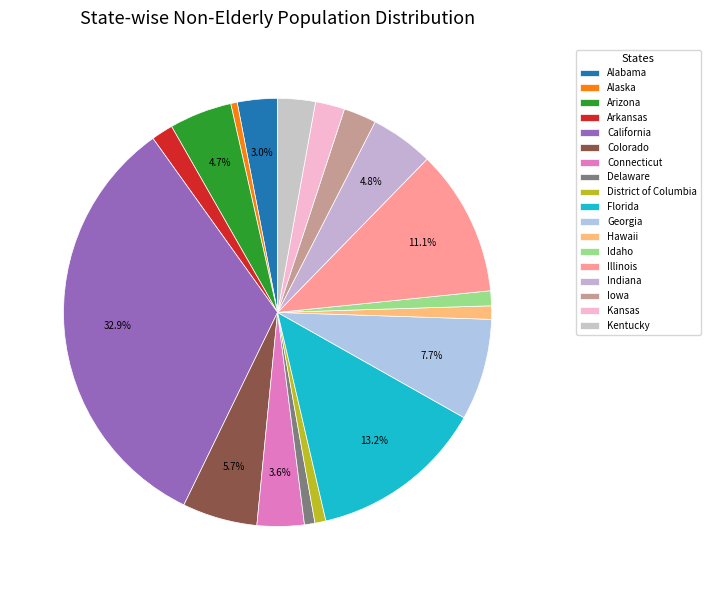

Count the number of slices in the pie.

18